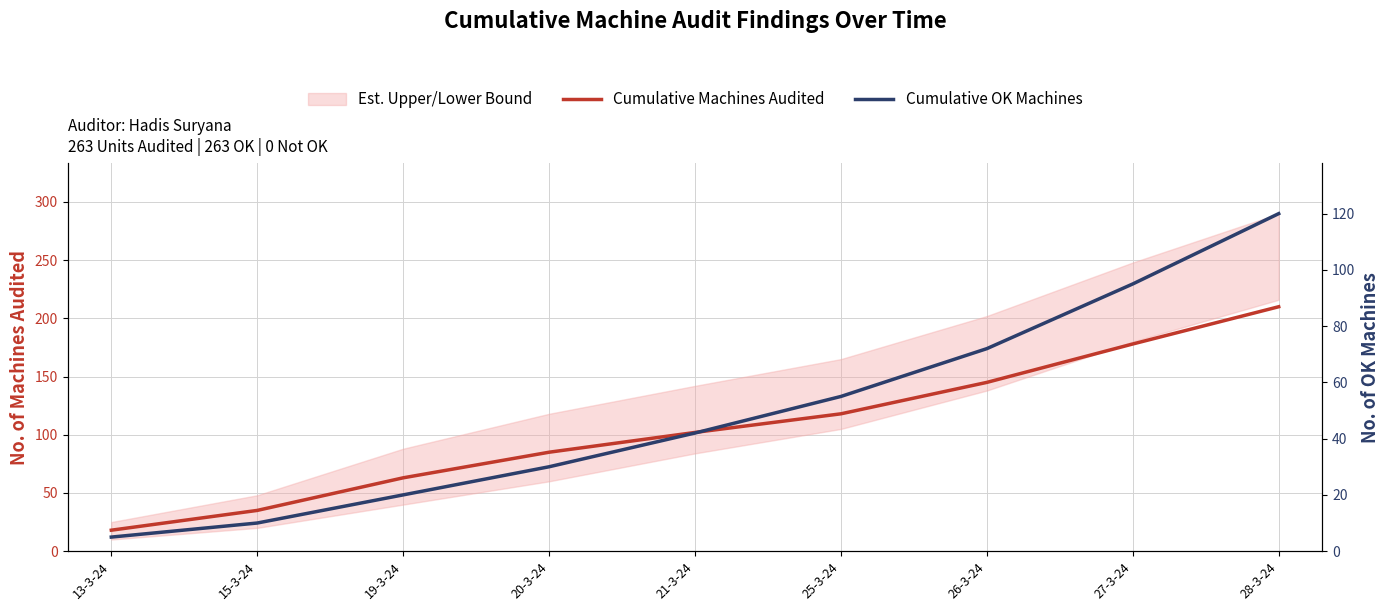

Where does the Cumulative Machines Audited series first go above 102?

25-3-24